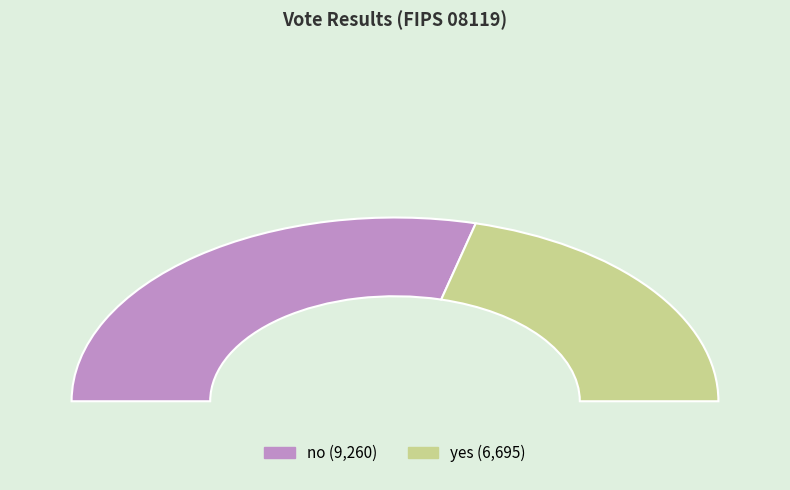

To the nearest percent, what is the average slice percentage?

50%